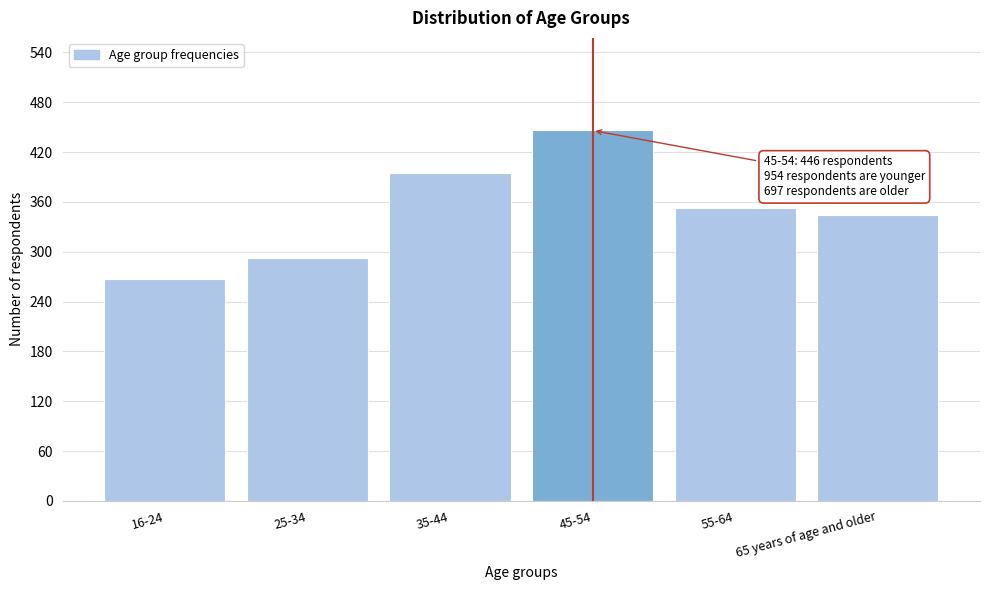

Reading right to left, extract all data points from this chart.

65 years of age and older=344	55-64=353	45-54=446	35-44=395	25-34=292	16-24=267